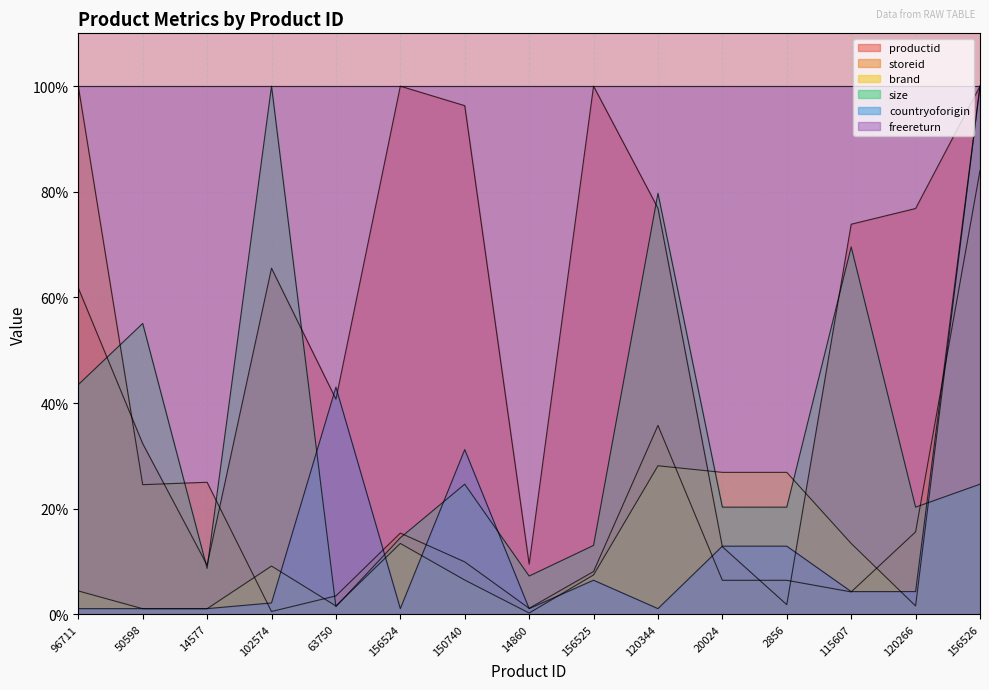

At which category is the sum across all series the highest?

156526